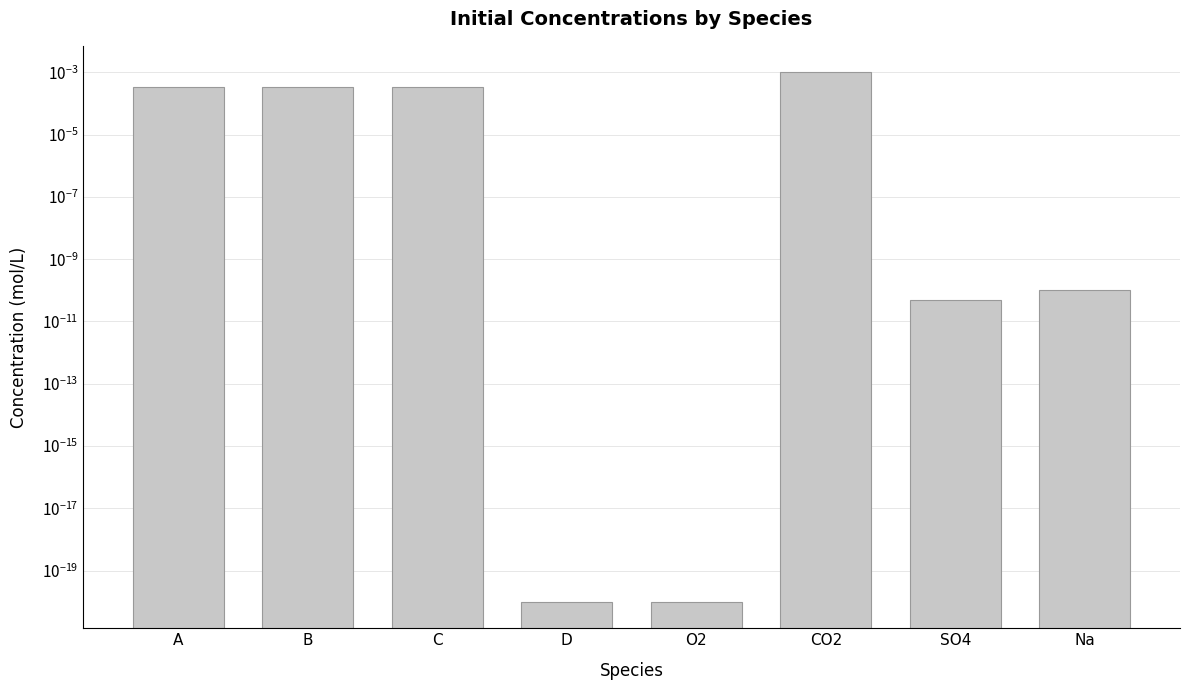

True or false: the data shows 0.0 at Na.

False